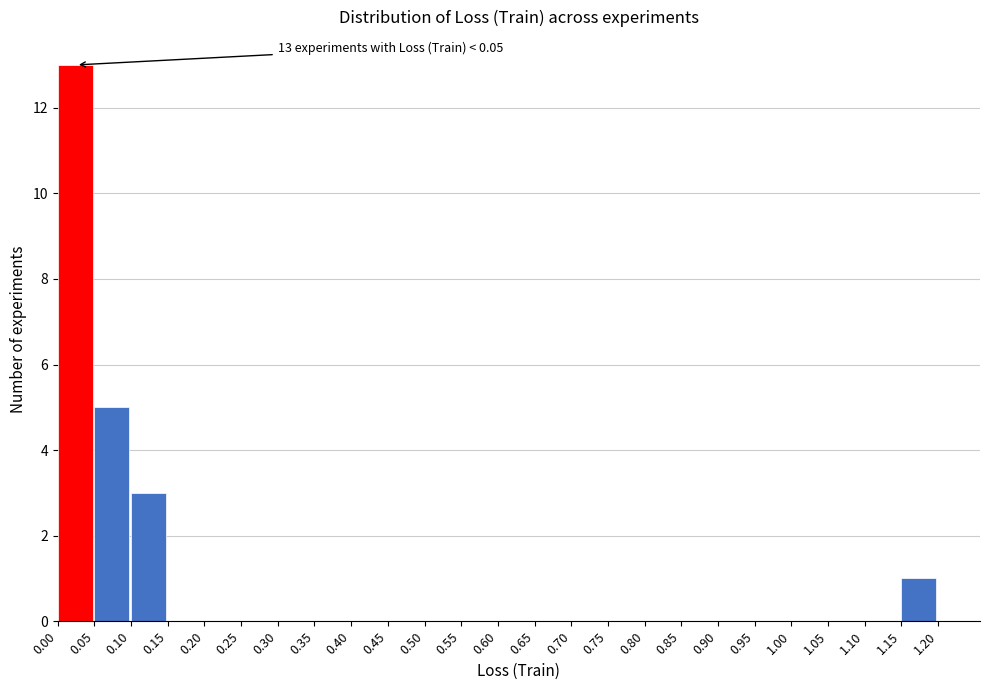

Which range on the x-axis has the tallest bar?

0.00 to 0.05